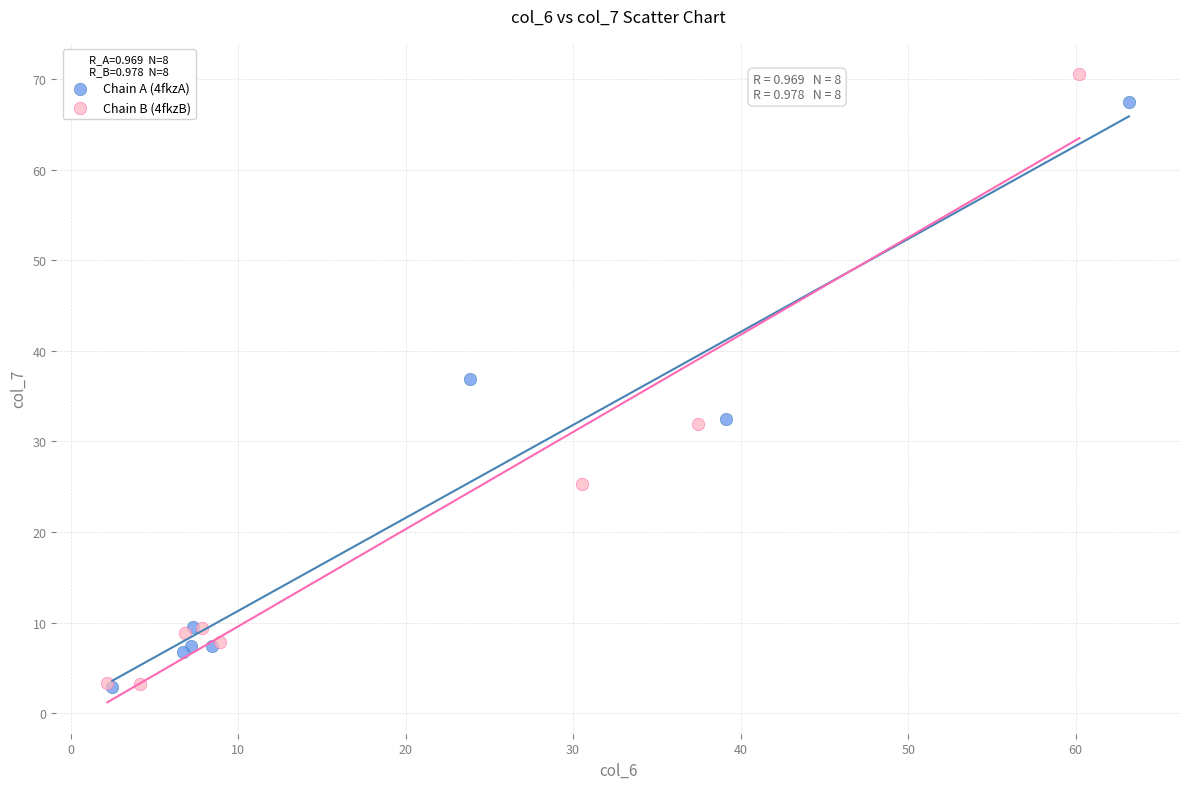

What are all the series names shown in the legend?

Chain A (4fkzA), Chain B (4fkzB)